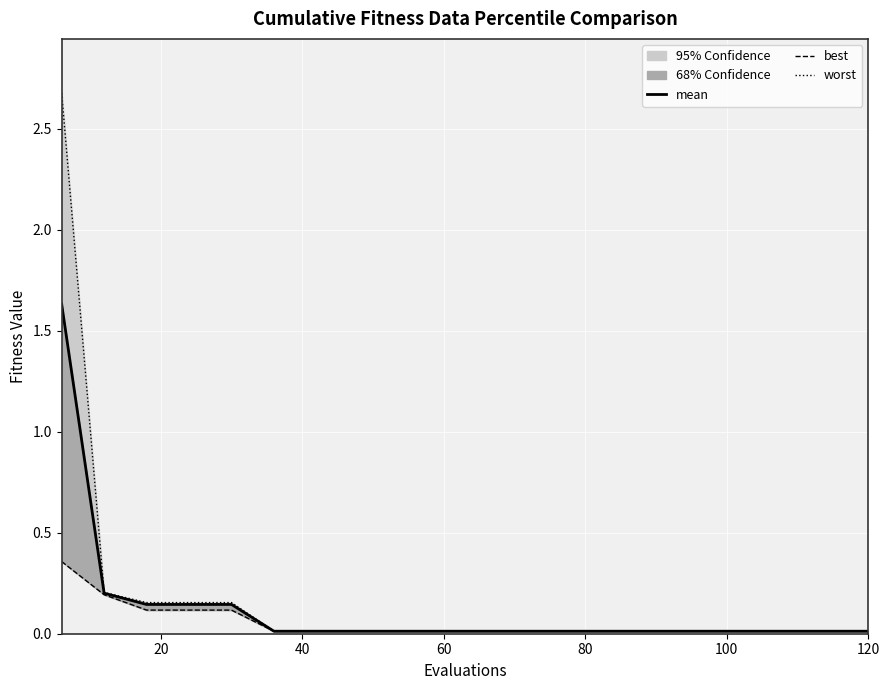

What are all the series names shown in the legend?

mean, best, worst